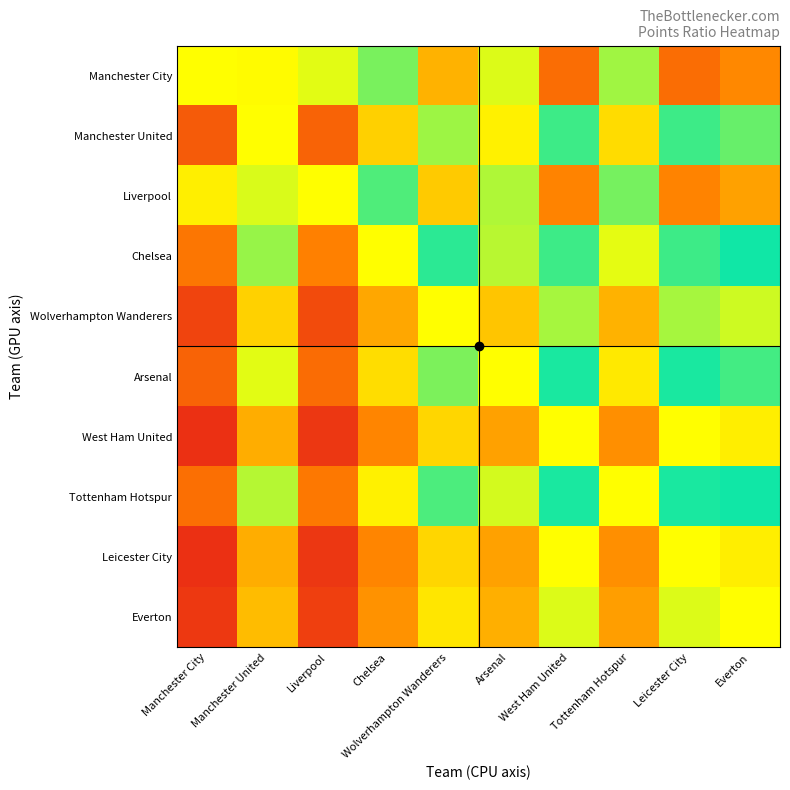

What is the total value across all series at Tottenham Hotspur?

9.9